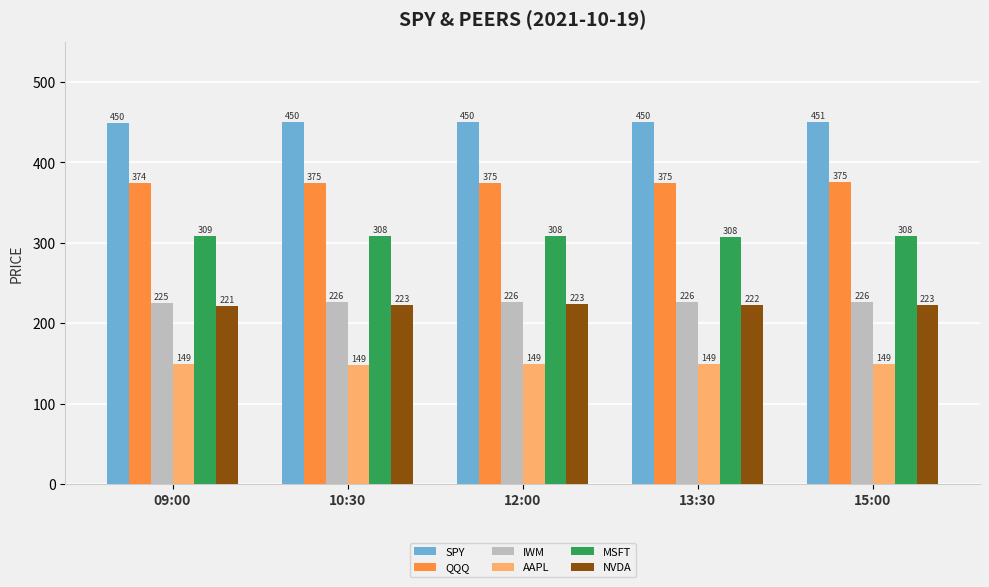

What is the label of the 5th bar from the right?

09:00